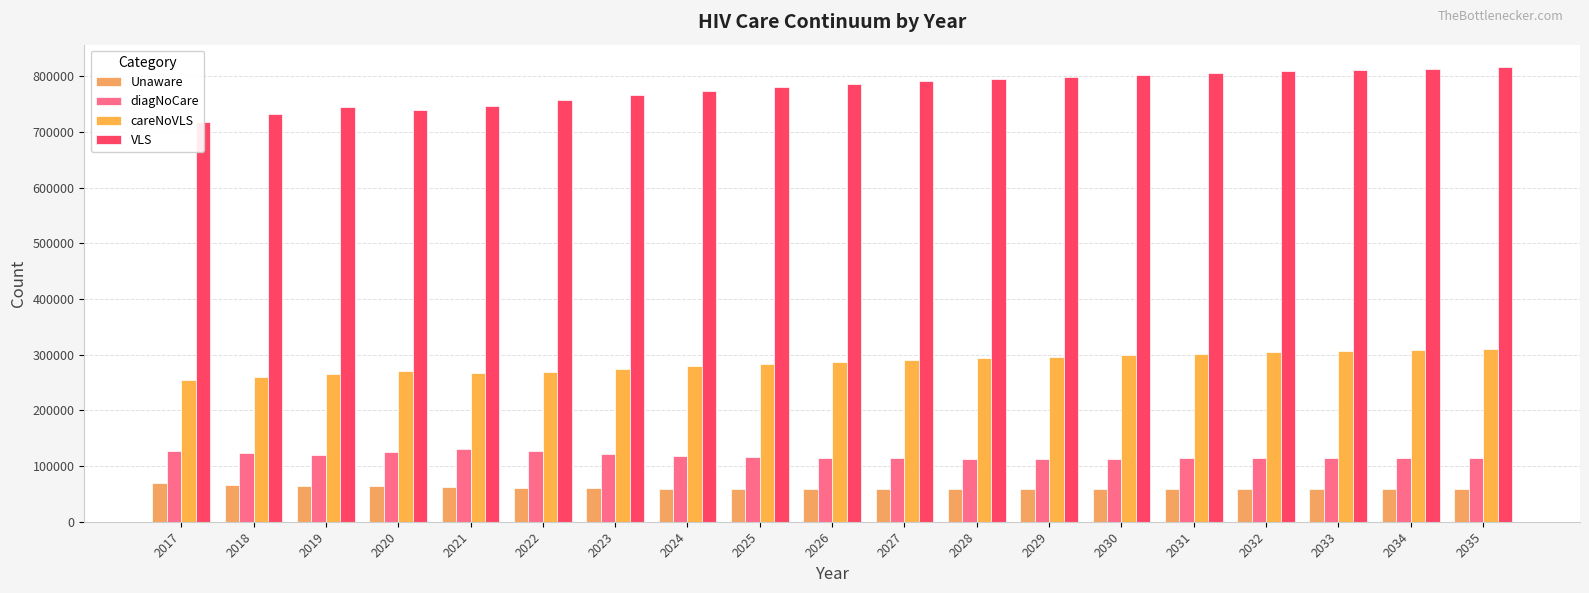

At how many categories does at least one series exceed 361582?

19